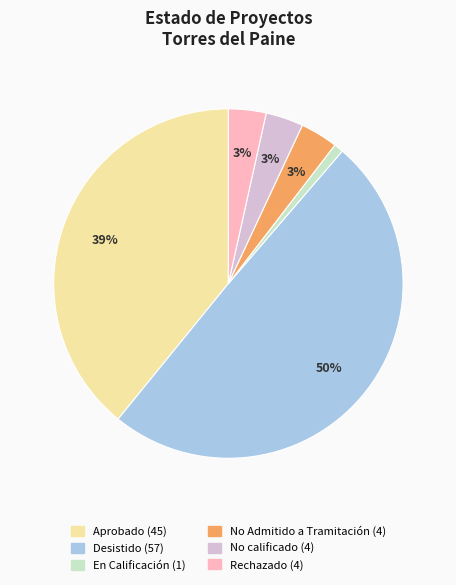

To the nearest percent, what is the difference between the largest and smallest slice percentages?

49%